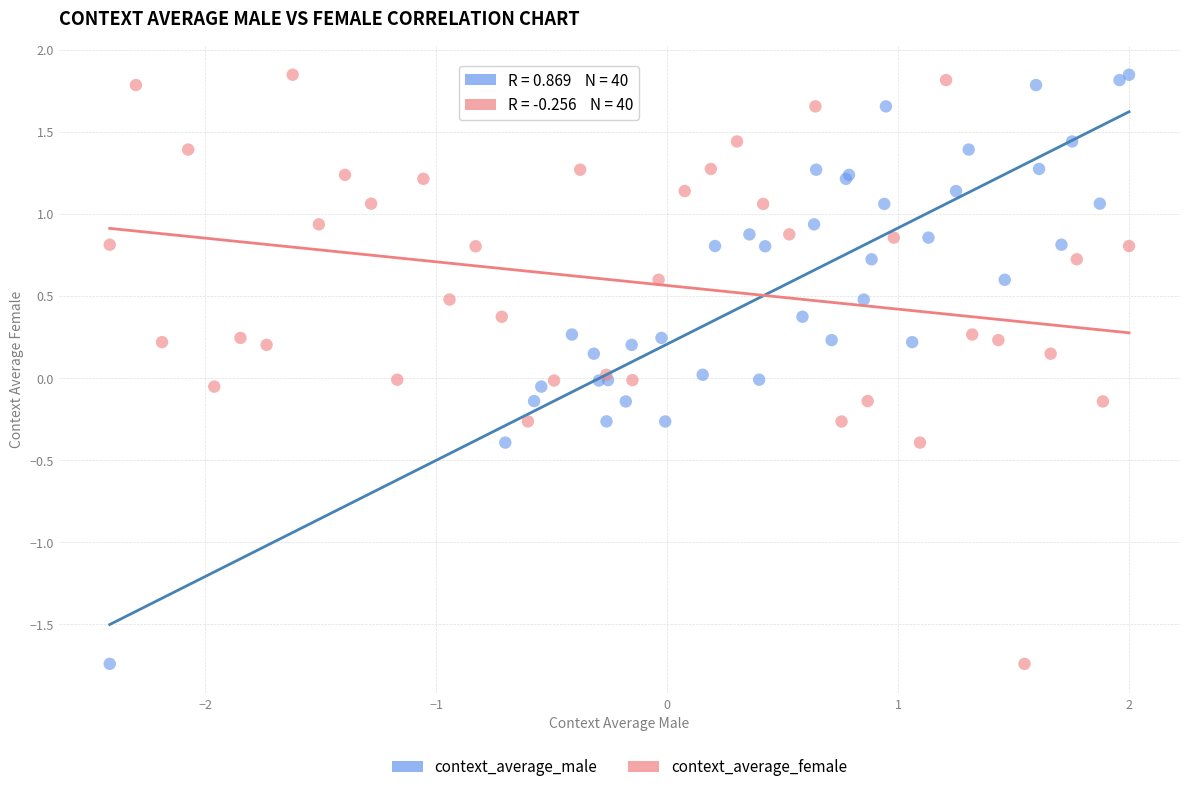

What are all the series names shown in the legend?

context_average_male, context_average_female